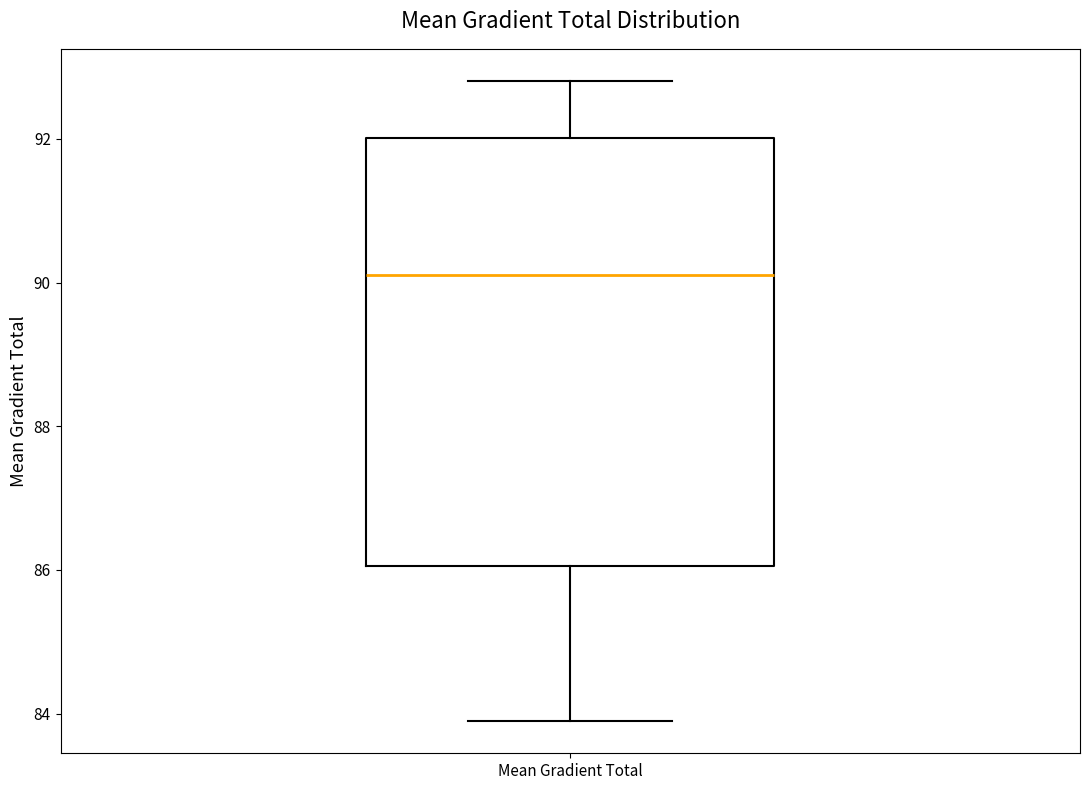

Where does the median line of the box for Mean Gradient Total sit on the y-axis? The values are not printed on the chart, so give them approximately, as read against the axis.

90.0